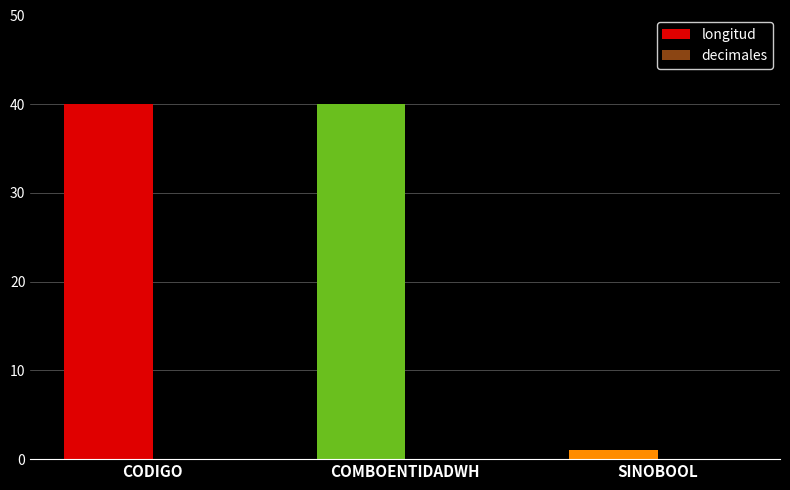

What is the average value?

27